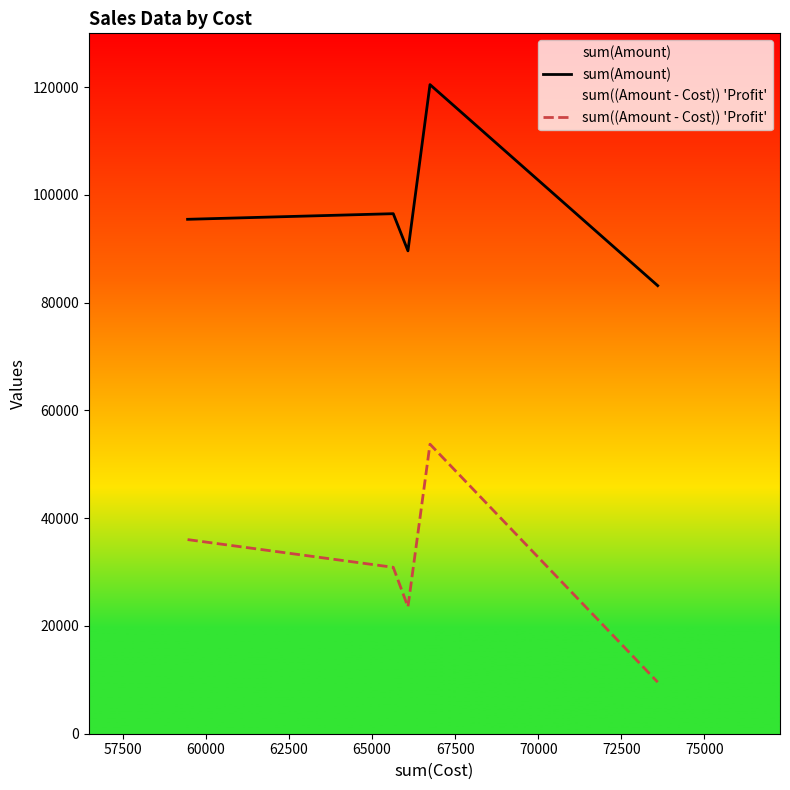

How many data points in sum((Amount - Cost)) 'Profit' are less than 30888?

2